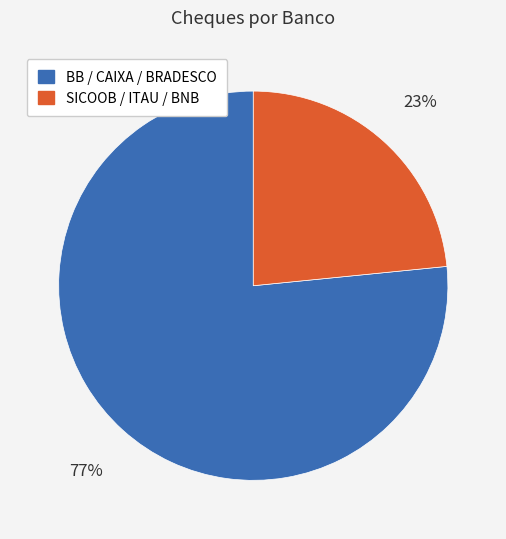

To the nearest percent, what is the average slice percentage?

50%